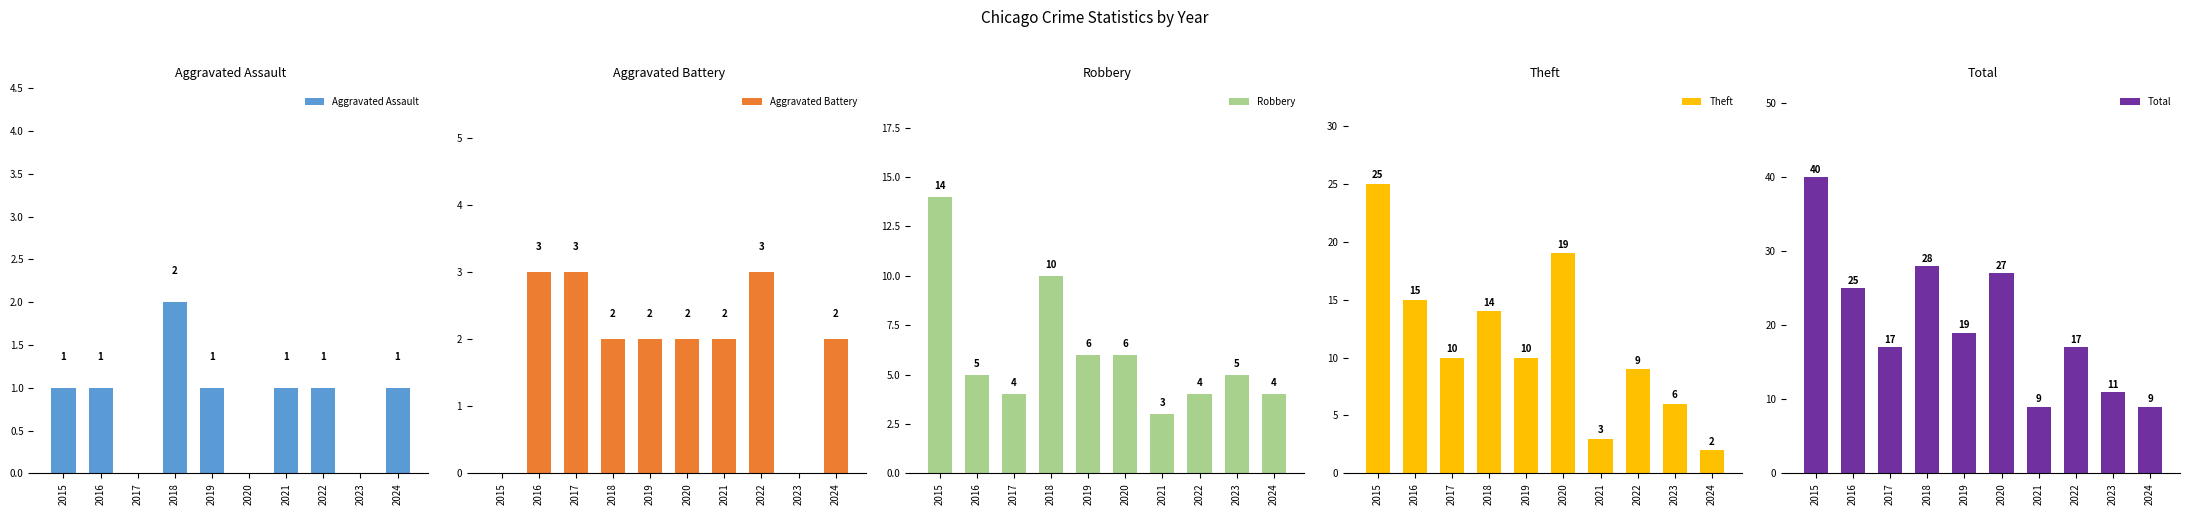

What is the maximum value shown in the chart?

40